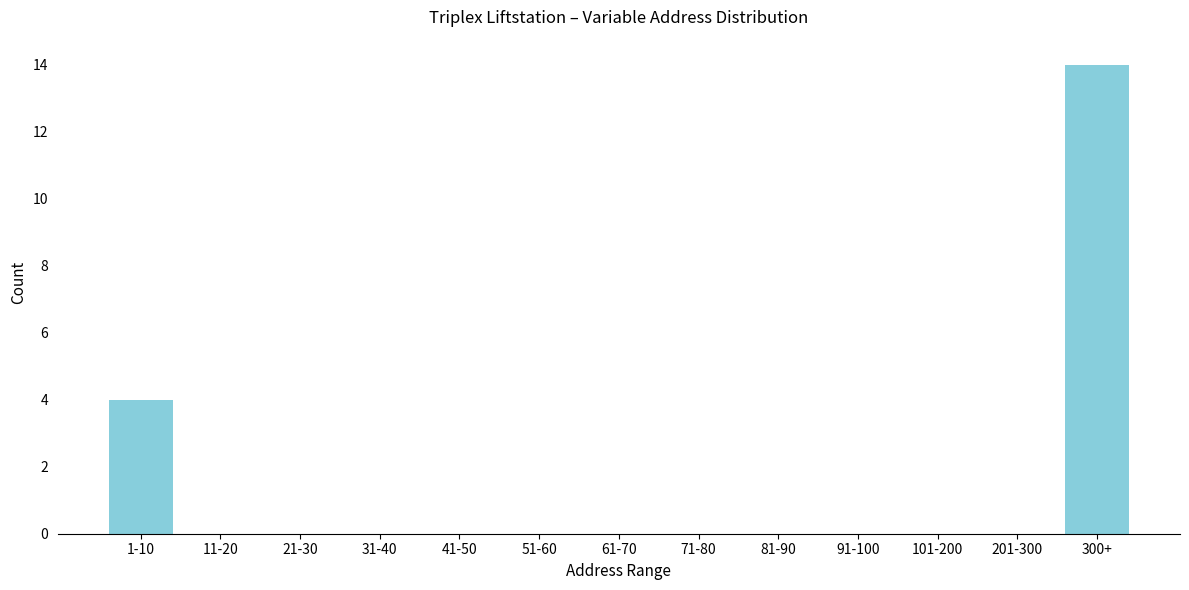

Reading left to right, transcribe all the data shown in this chart.

1-10=4	11-20=0	21-30=0	31-40=0	41-50=0	51-60=0	61-70=0	71-80=0	81-90=0	91-100=0	101-200=0	201-300=0	300+=14